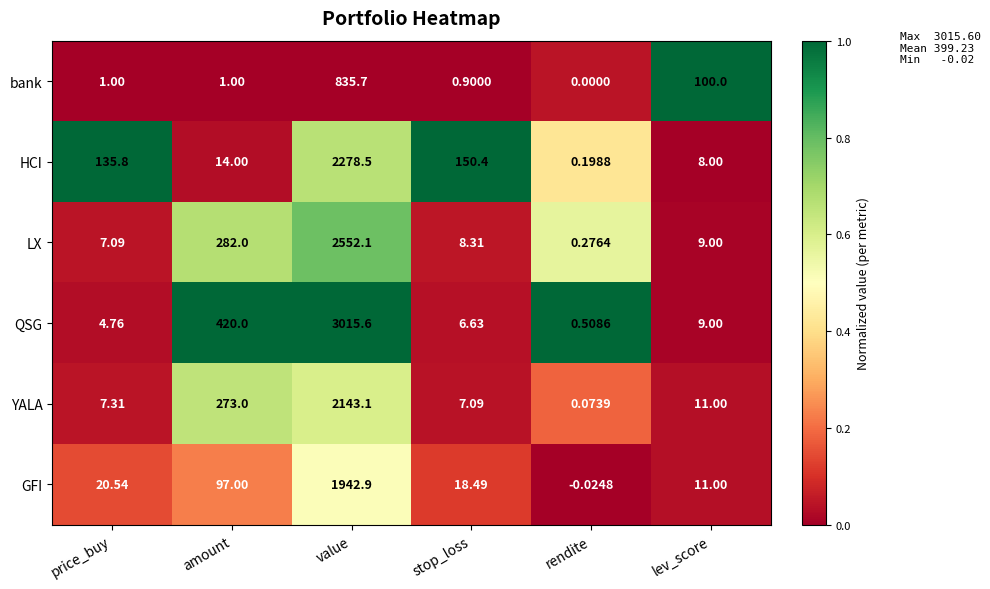

What is the spread (max minus min) of values at value?

2179.9